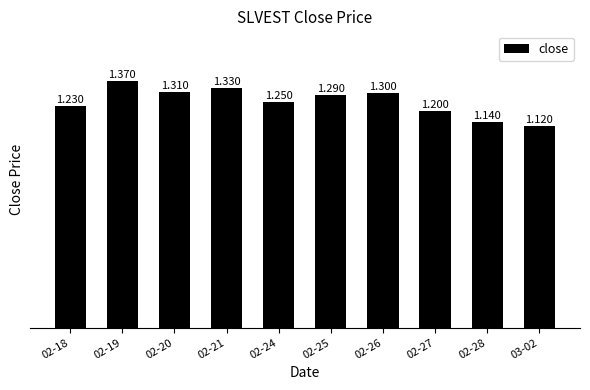

What is the smallest value displayed?

1.1